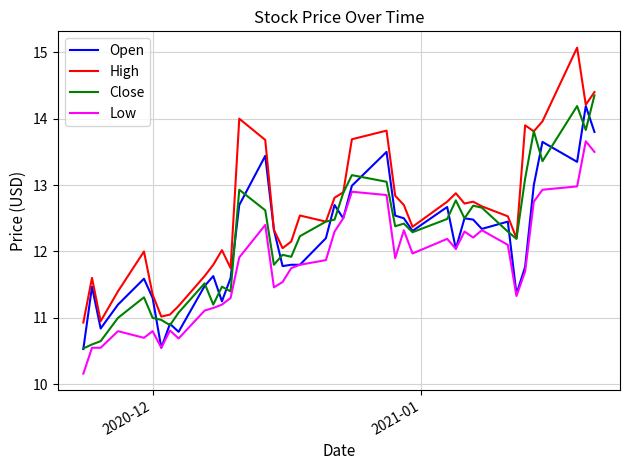

What is the sum of all High values?

502.9